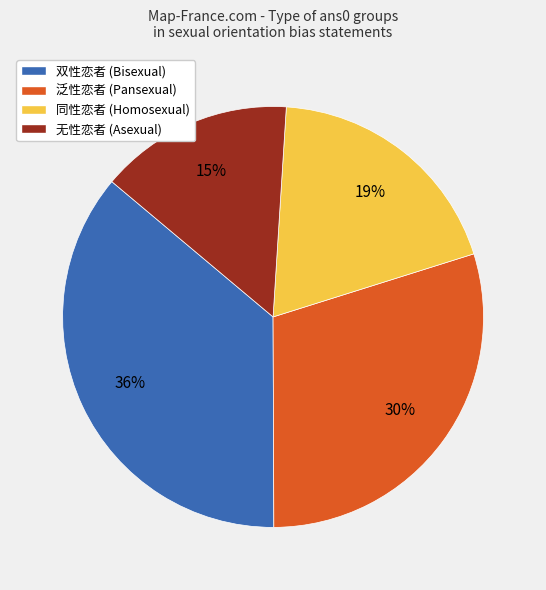

Is 同性恋者 the majority of the pie?

No